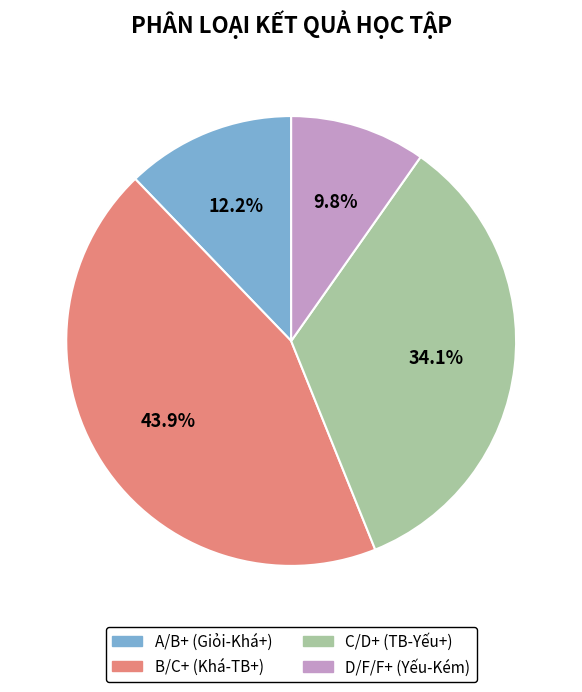

Is there a majority slice in this chart?

No